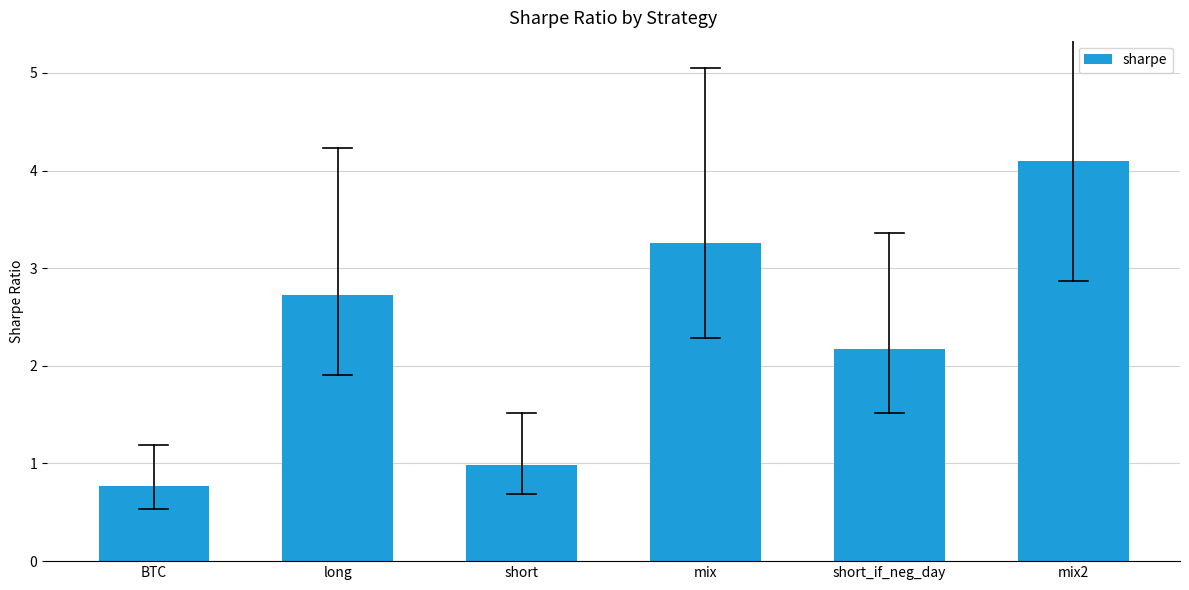

Which has a higher value, short or BTC?

short